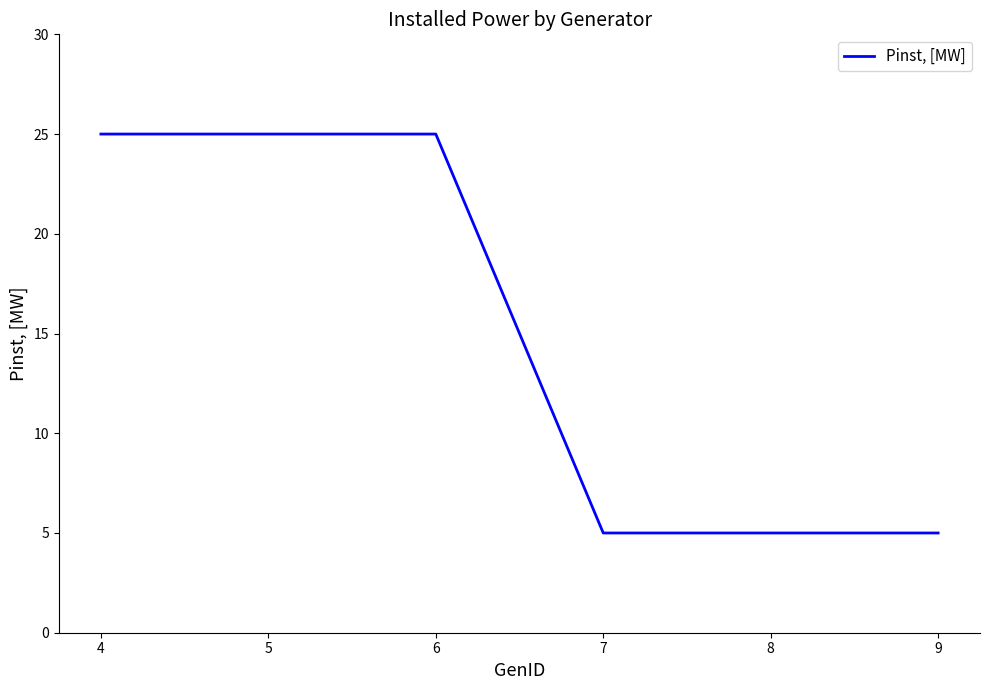

What is the approximate value at 7?

5